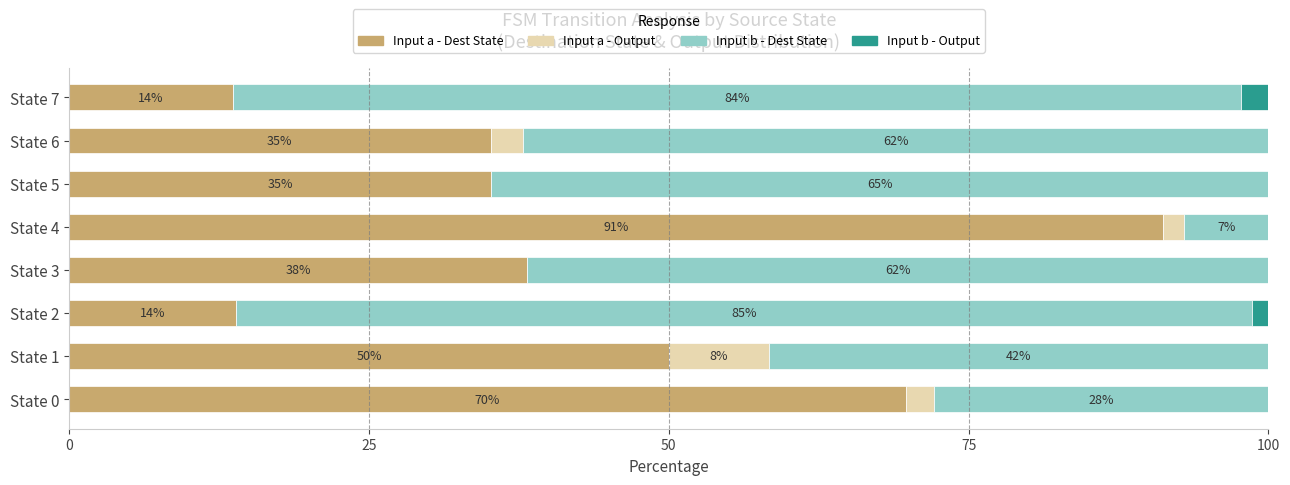

At which label does Input a - Dest State reach its peak?

State 4